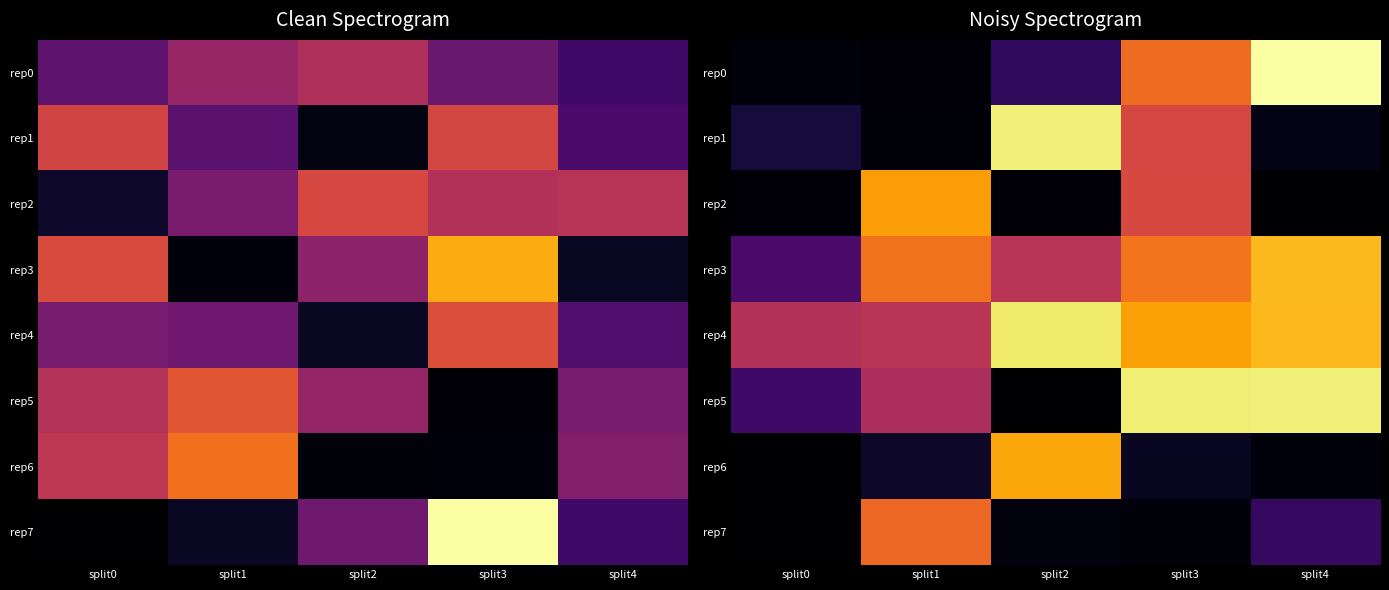

Which category has the lowest value across all series?

split2